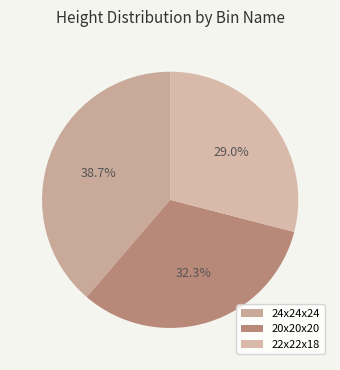

To the nearest percent, what is the average slice percentage?

33%